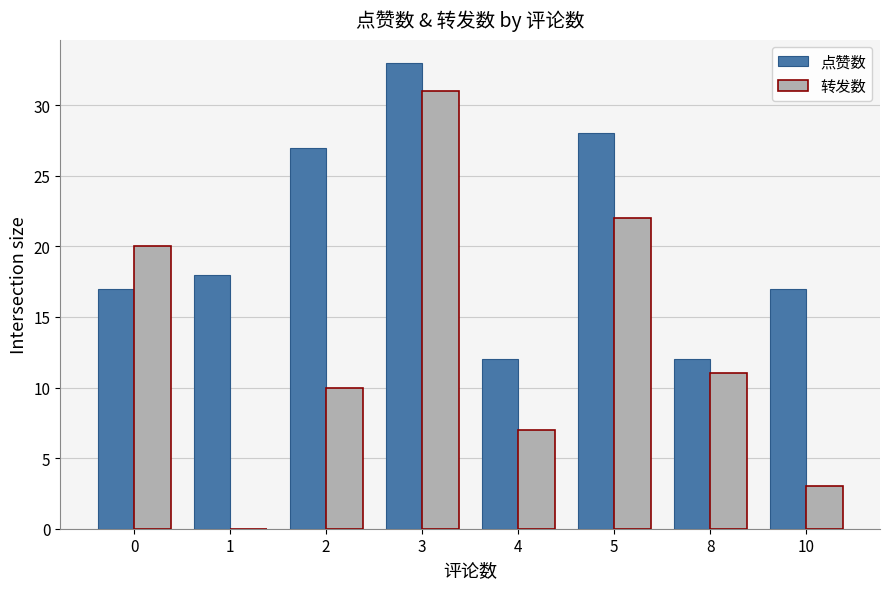

Is the value of 点赞数 at 5 greater than the value of 转发数 at 10?

Yes